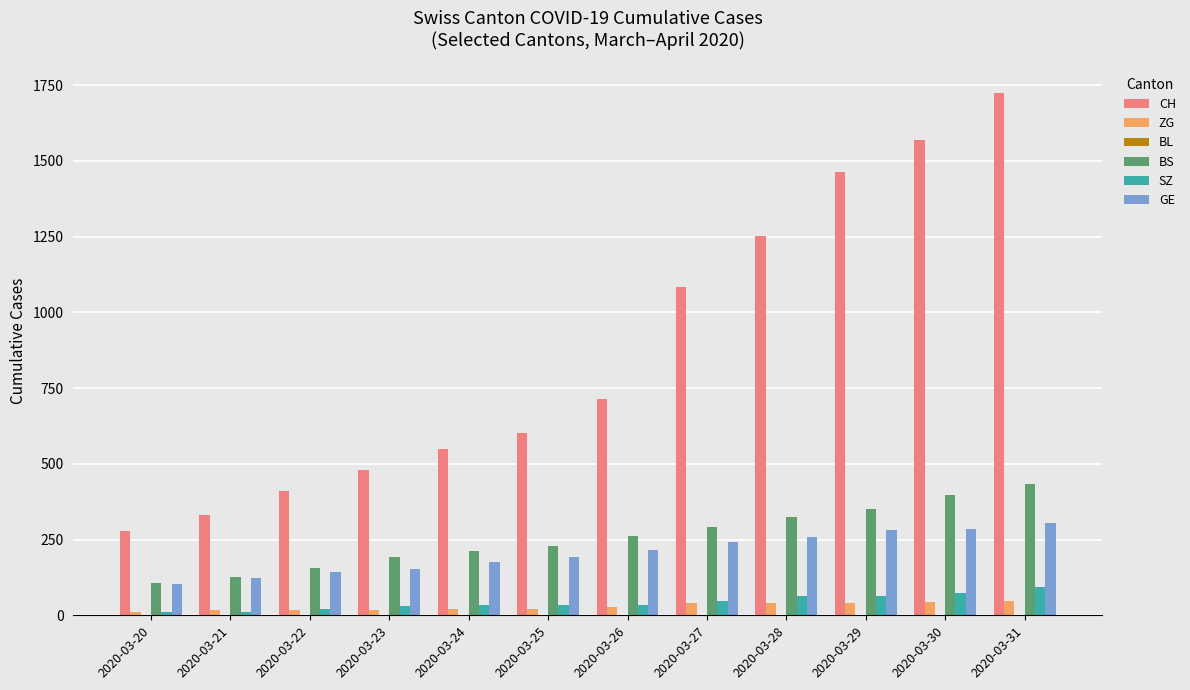

How many bars are there in total?

60